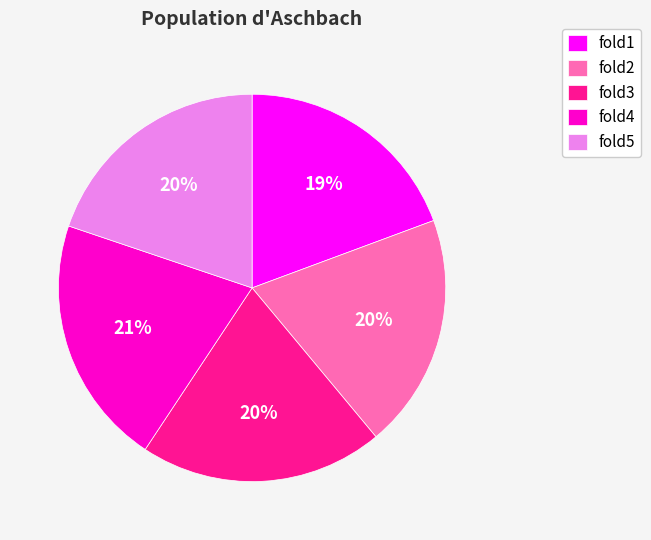

Combined, do fold1 and fold3 account for over 50%?

No